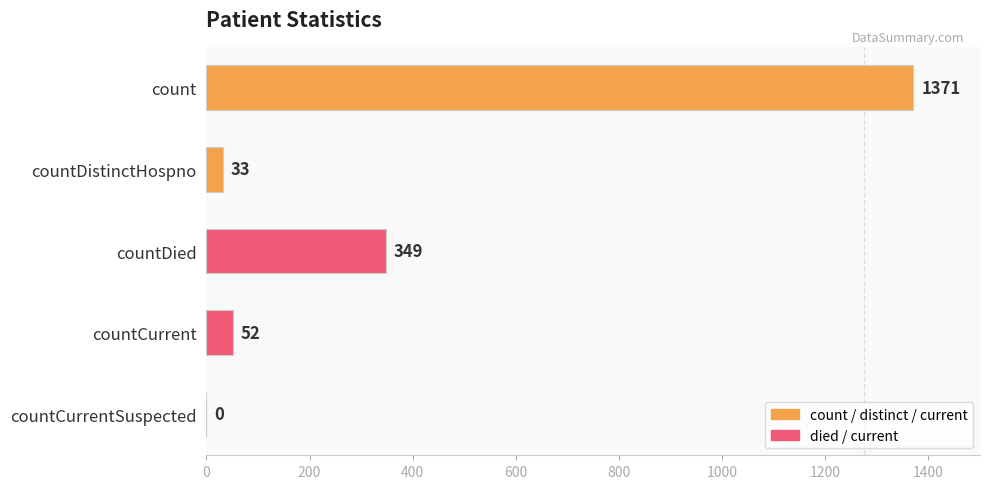

What is the greatest value displayed?

1371